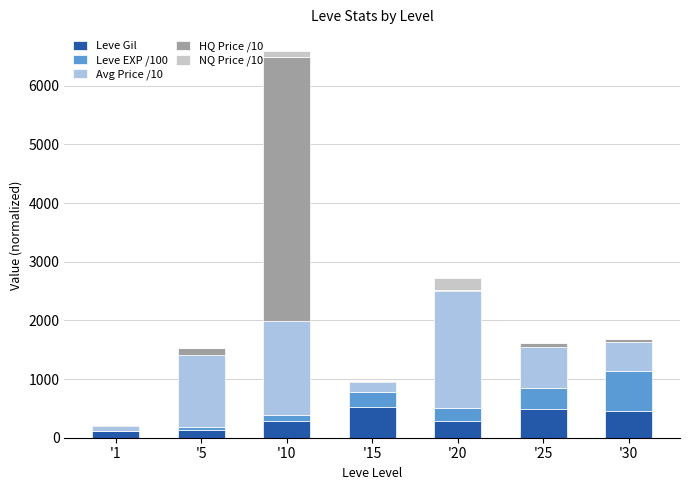

At which category is the sum across all series the highest?

'10